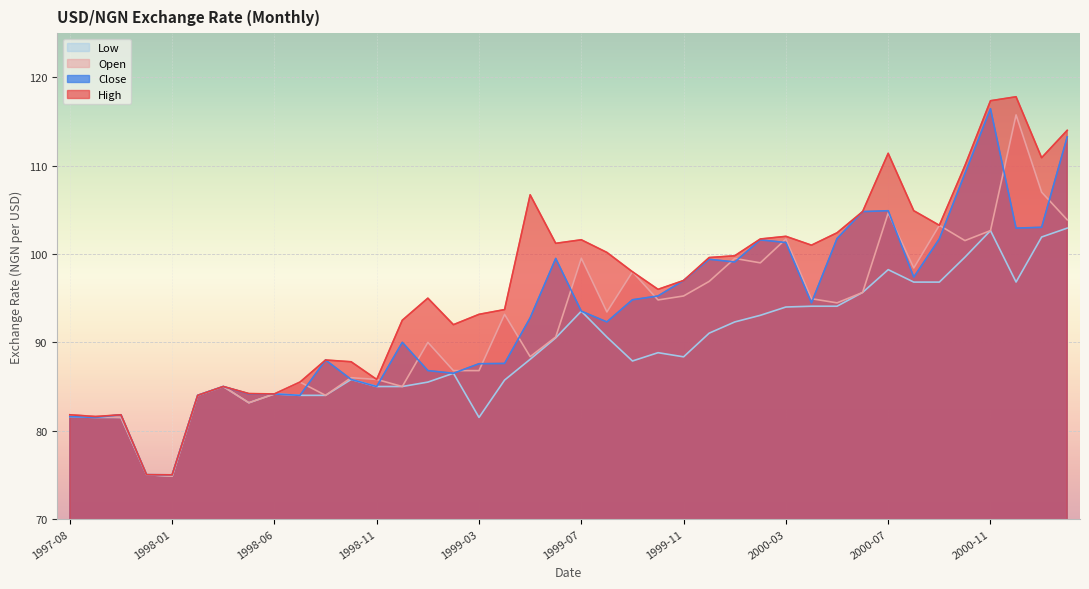

What position from the left is 1998-06?

9